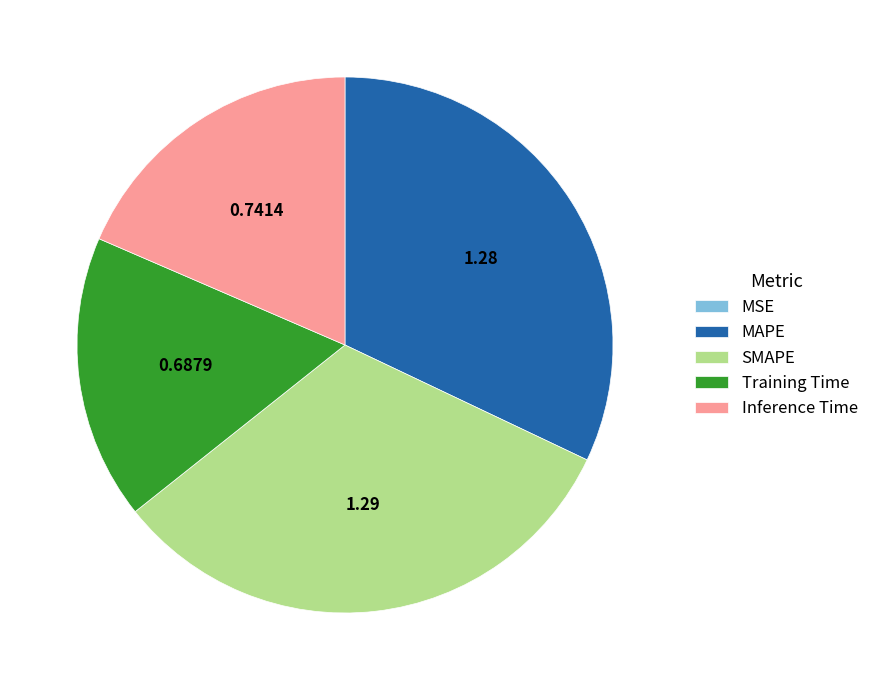

Do MAPE and Inference Time together represent more than half of the pie?

Yes